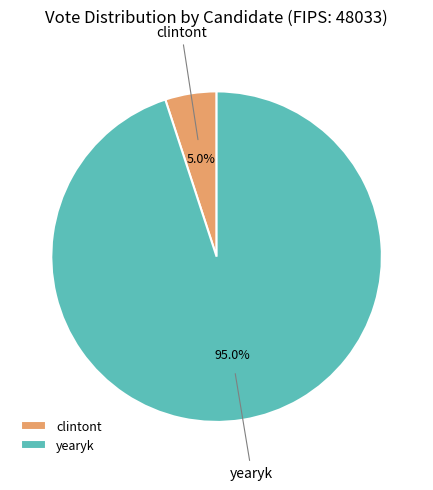

Does clintont represent more than half of the total?

No